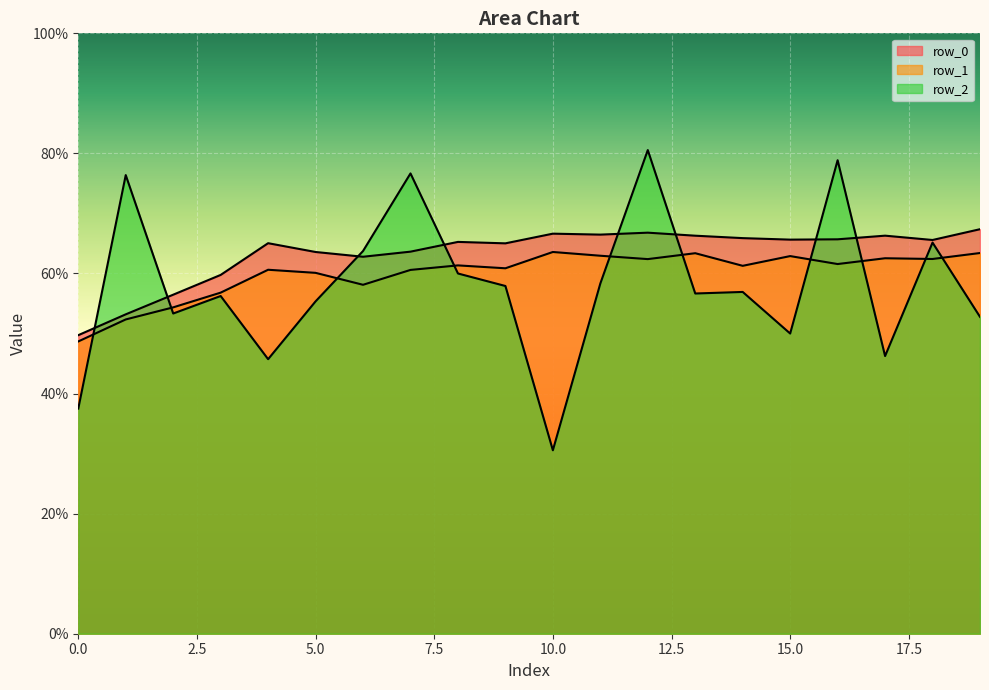

Between 5 and 16, which series saw the biggest shift?

row_2